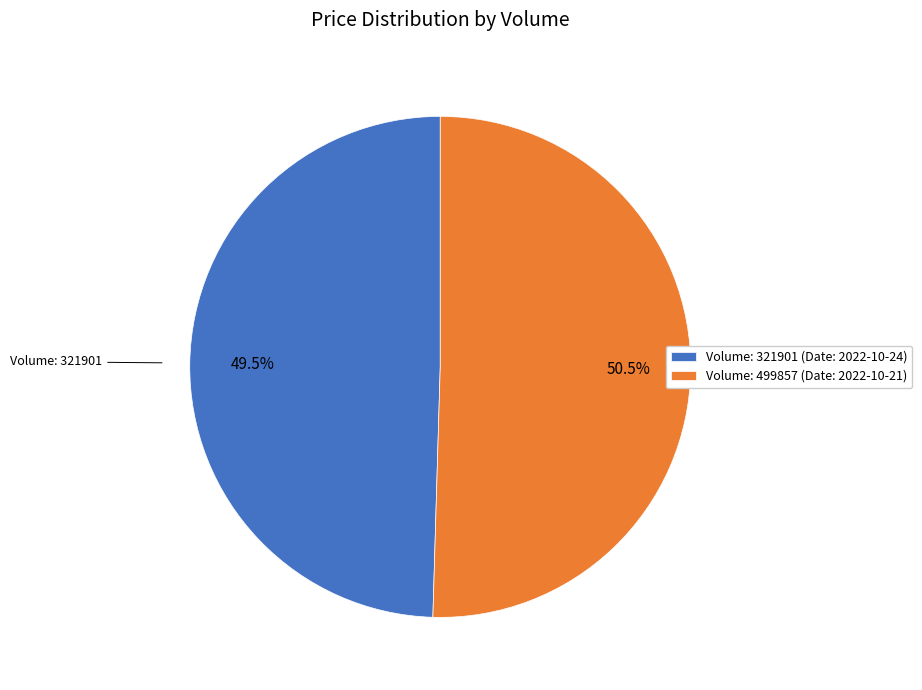

Does Volume: 321901 (Date: 2022-10-24) account for over 50% of the chart?

No